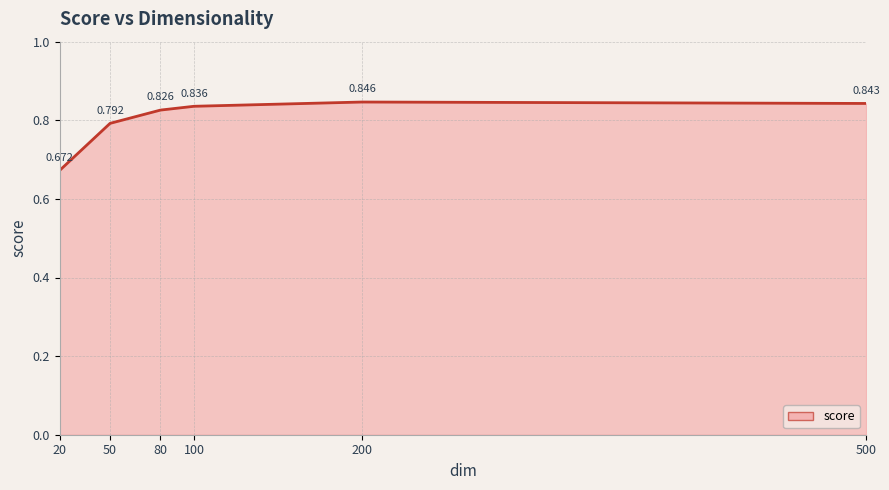

True or false: the data has more than 1 interior local peaks.

False